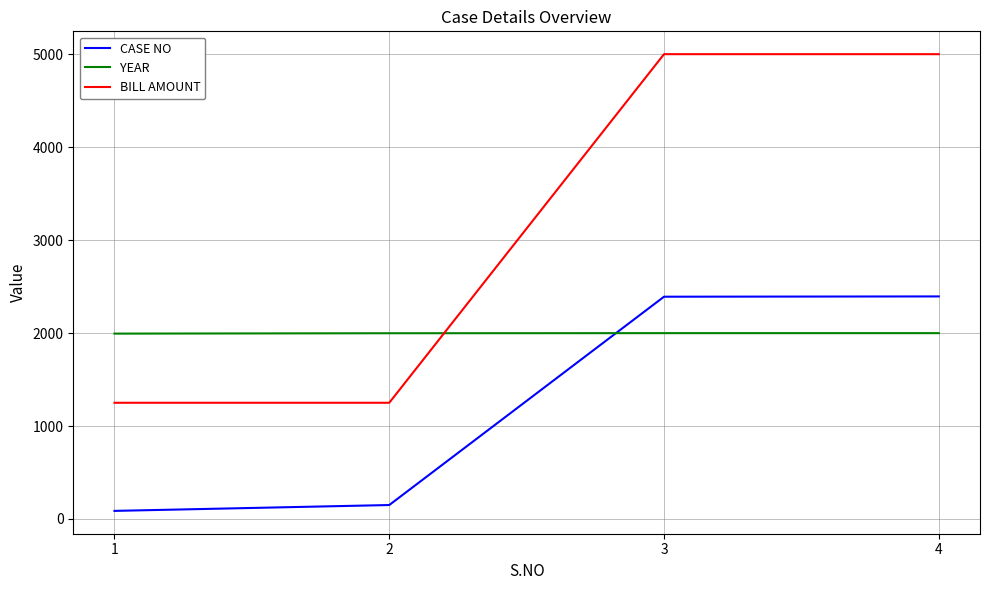

What is the average value of the YEAR series?

1998